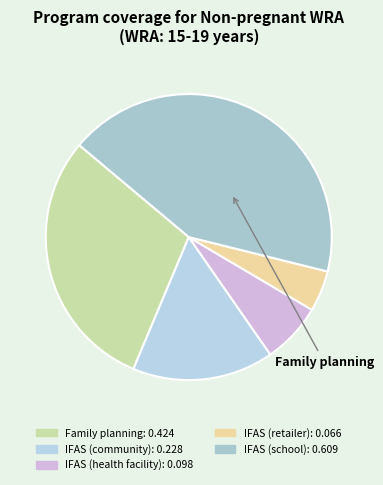

What percentage do IFAS (school) and IFAS (health facility) together represent?

49.6%